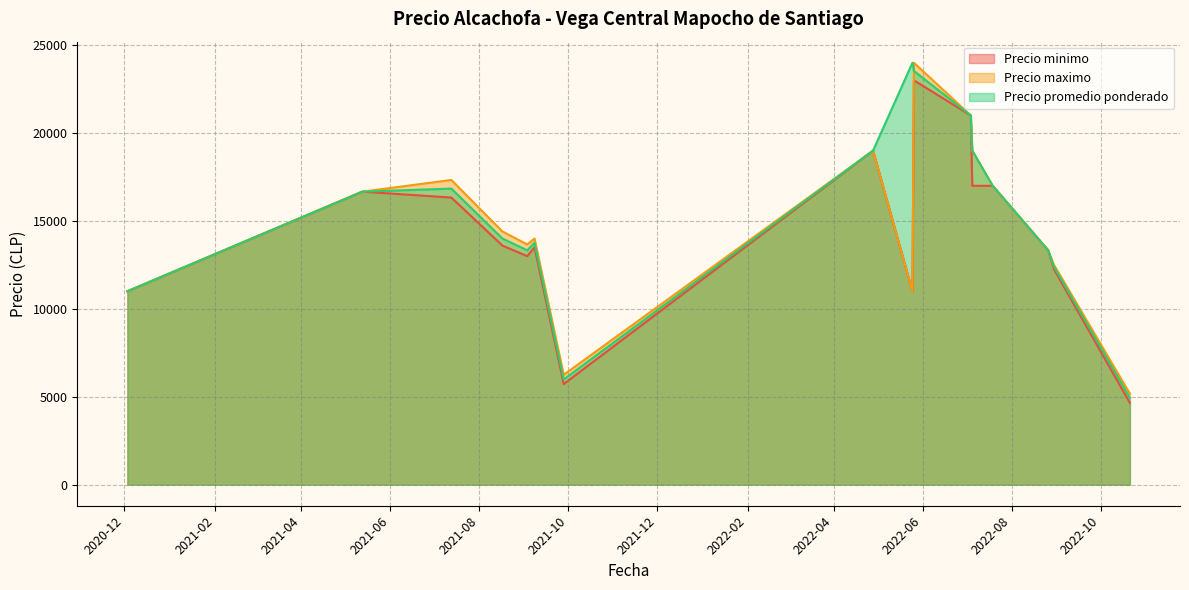

How many data points in Precio maximo are less than 15000?

20